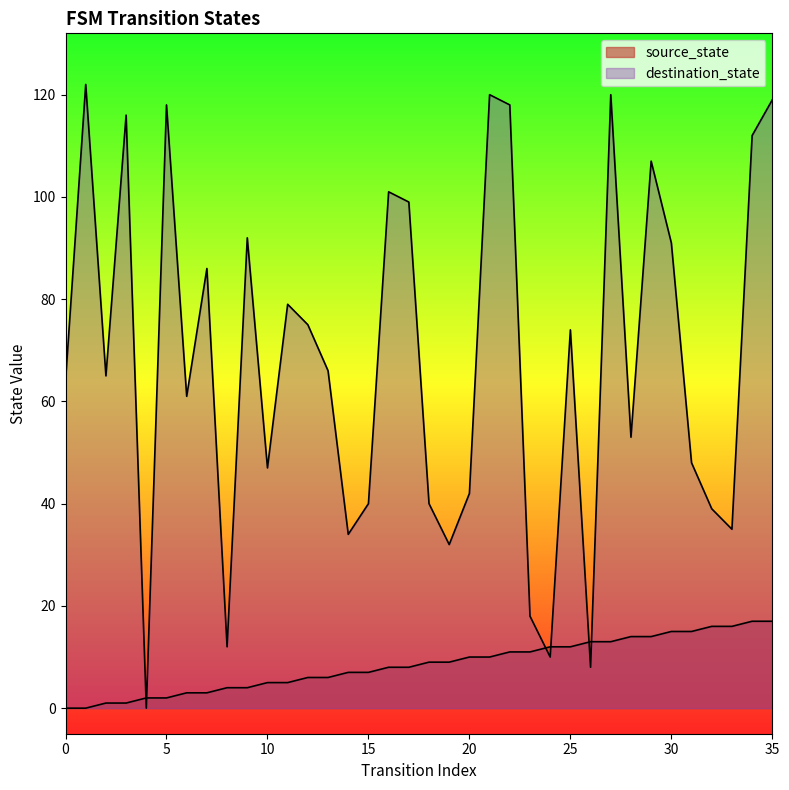

The source_state series shows 5 at 10. True or false?

True